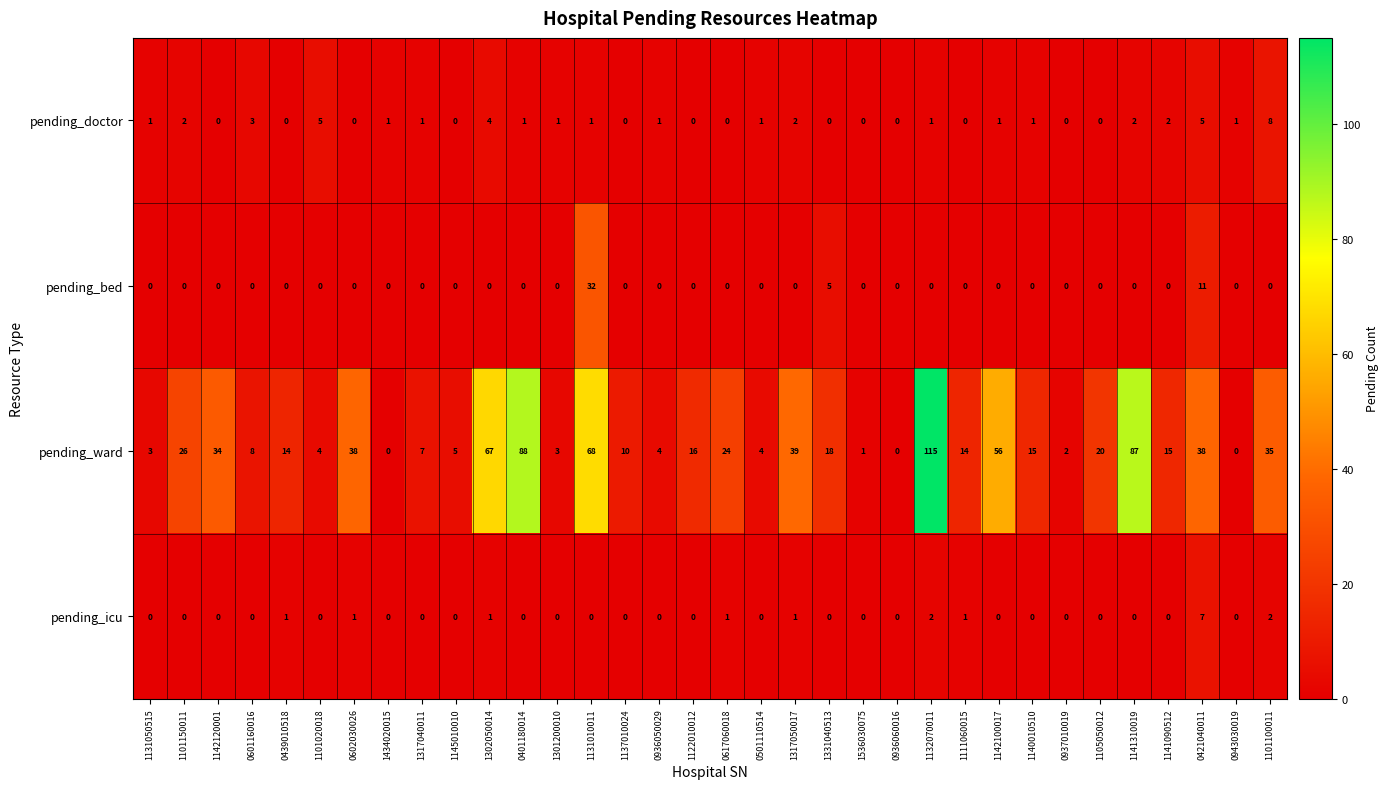

At how many categories does at least one series exceed 48?

6